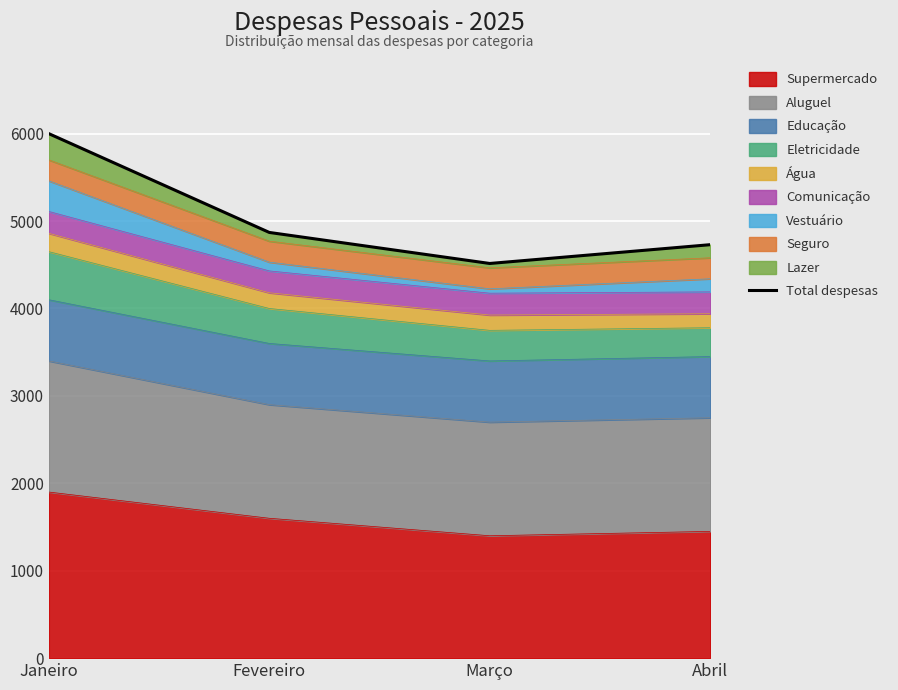

Where is the first local minimum?

Março